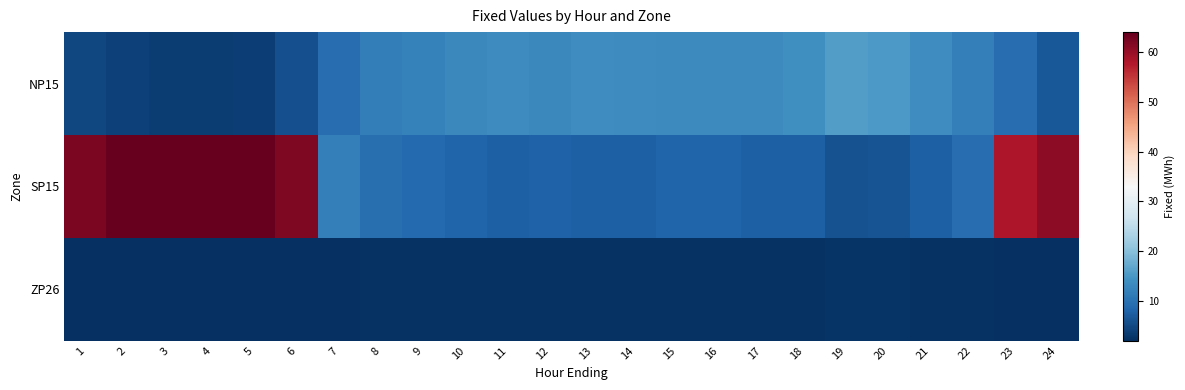

Between 10 and 5, which is larger?

10